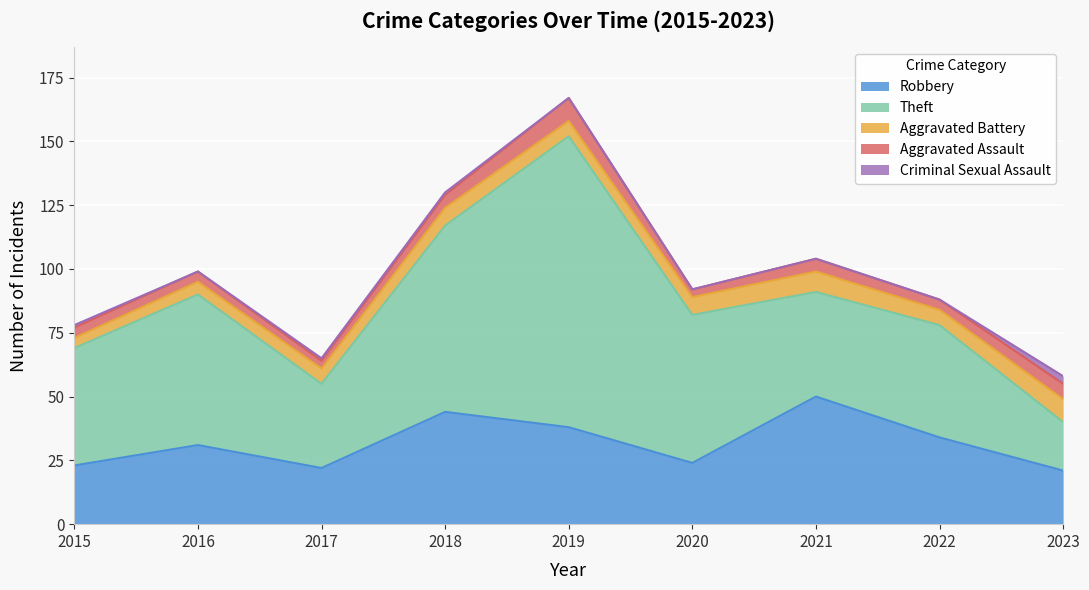

In Aggravated Assault, how many points are higher than both neighbors (excluding endpoints)?

2